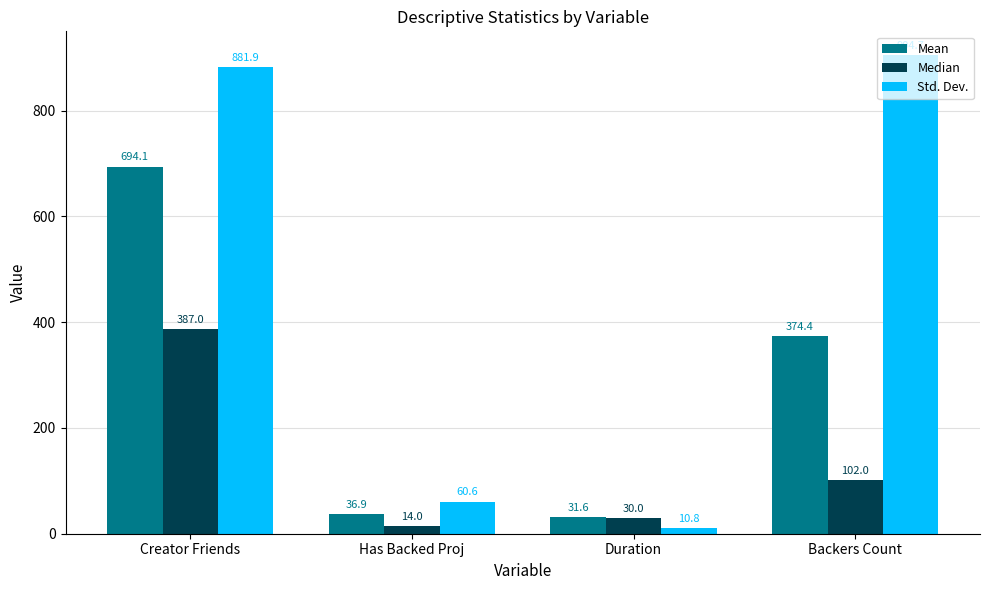

Reading left to right, list all the values displayed in this chart.

Mean: 694.1	36.9	31.6	374.4
Median: 387.0	14.0	30.0	102.0
Std. Dev.: 881.9	60.6	10.8	904.7